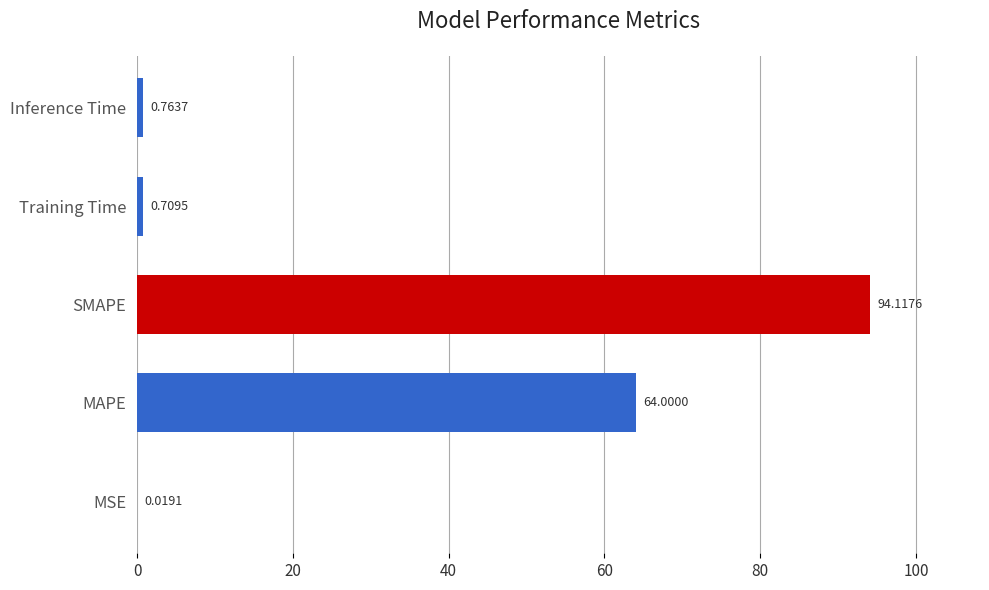

Where is the data nearest to the value 47?

MAPE